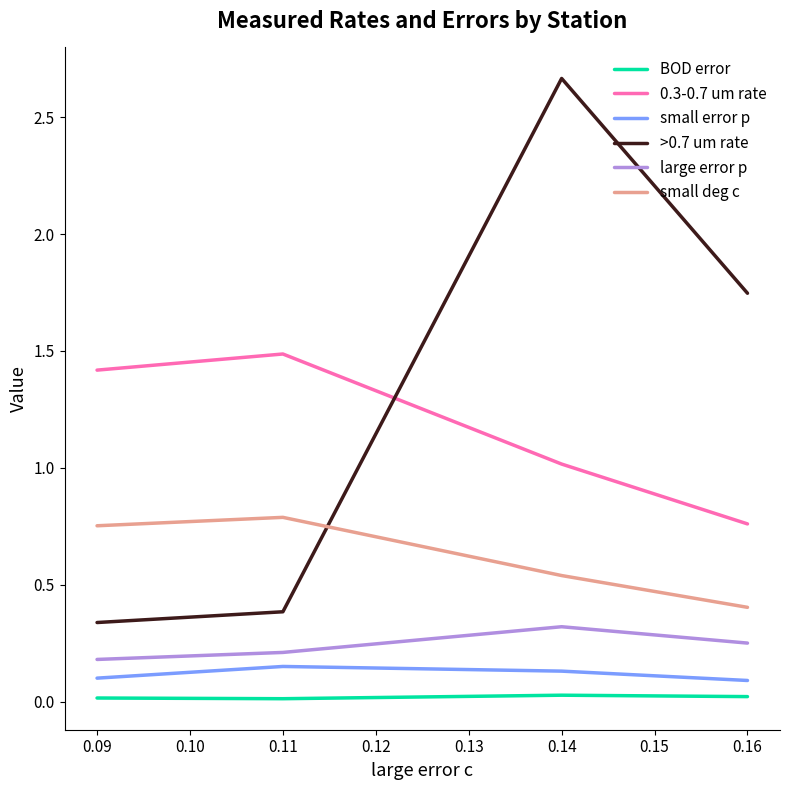

What is the spread (max minus min) of values at 0.09?

1.4